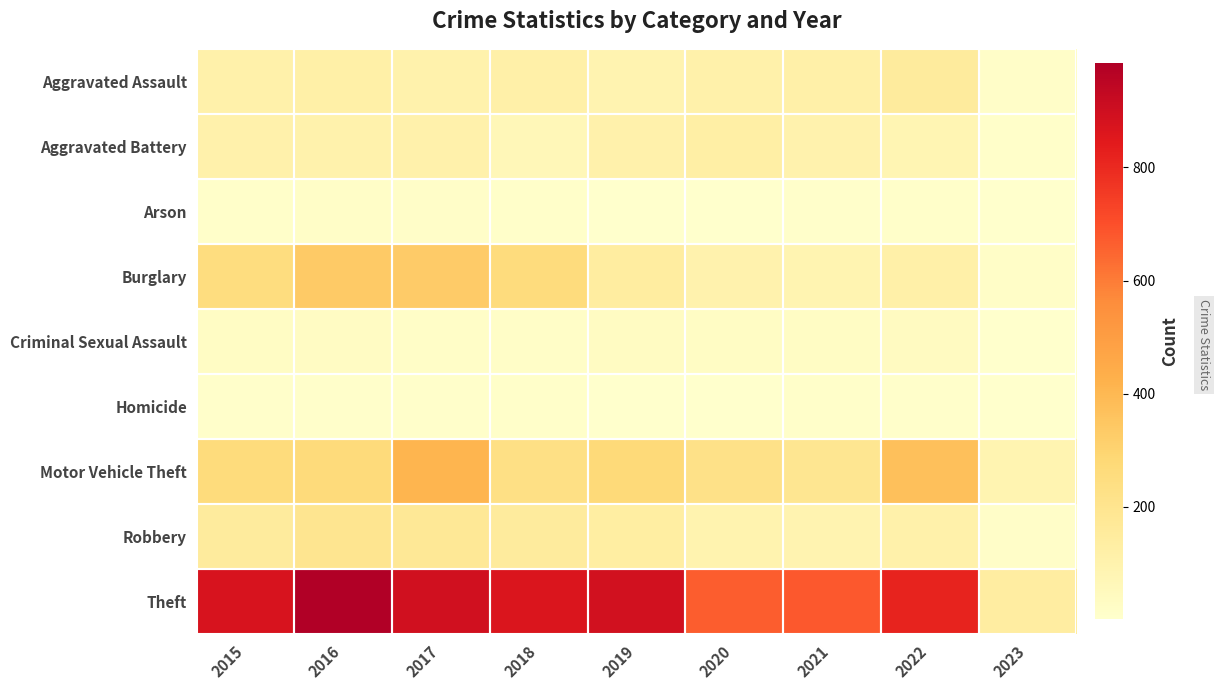

Which label corresponds to the largest value in the chart?

2016